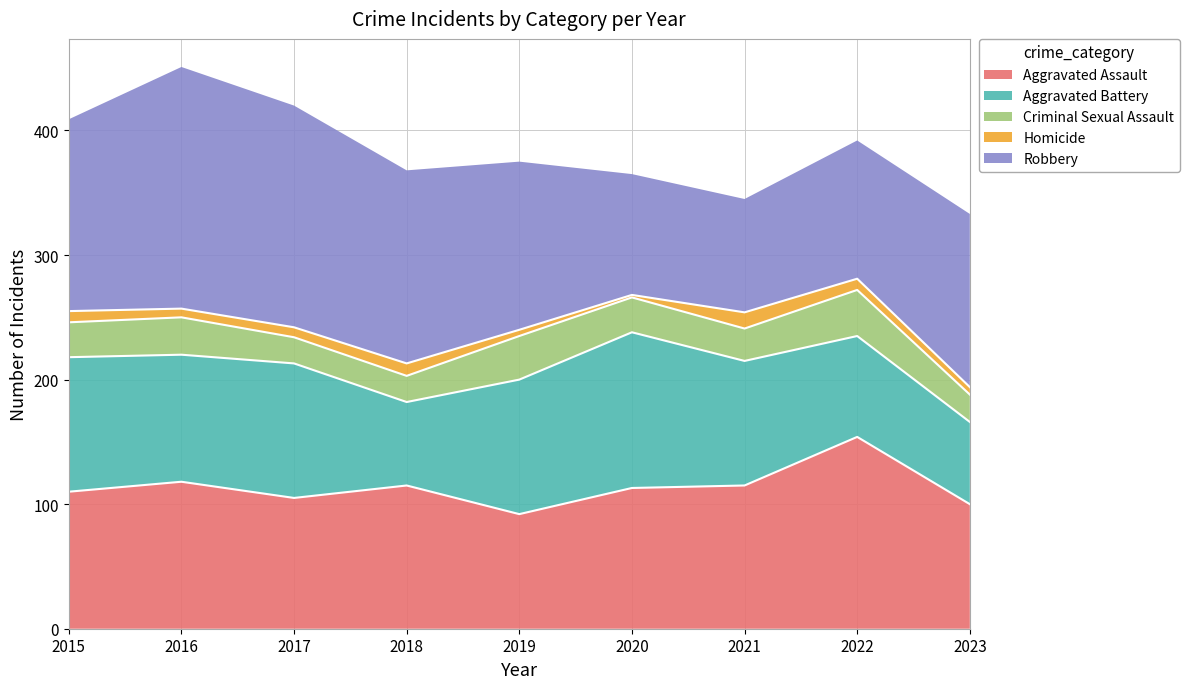

Rank the series by their maximum value, from lowest to highest.

Homicide, Criminal Sexual Assault, Aggravated Battery, Aggravated Assault, Robbery